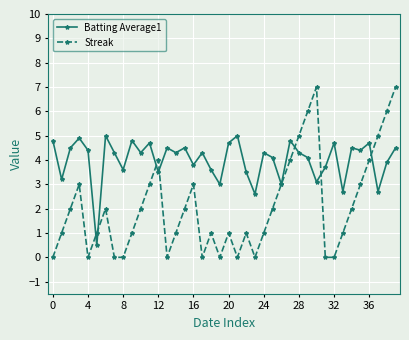

List the series in order of their overall mean, highest first.

Batting Average1, Streak